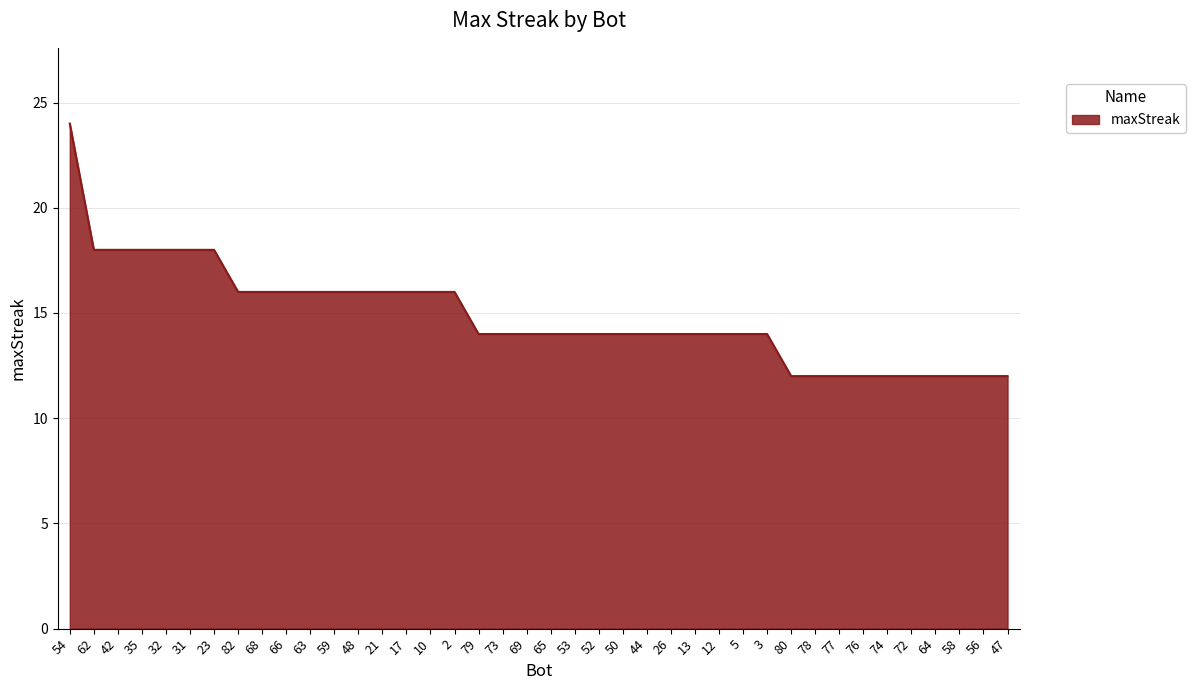

The value at 65 is 7. True or false?

False